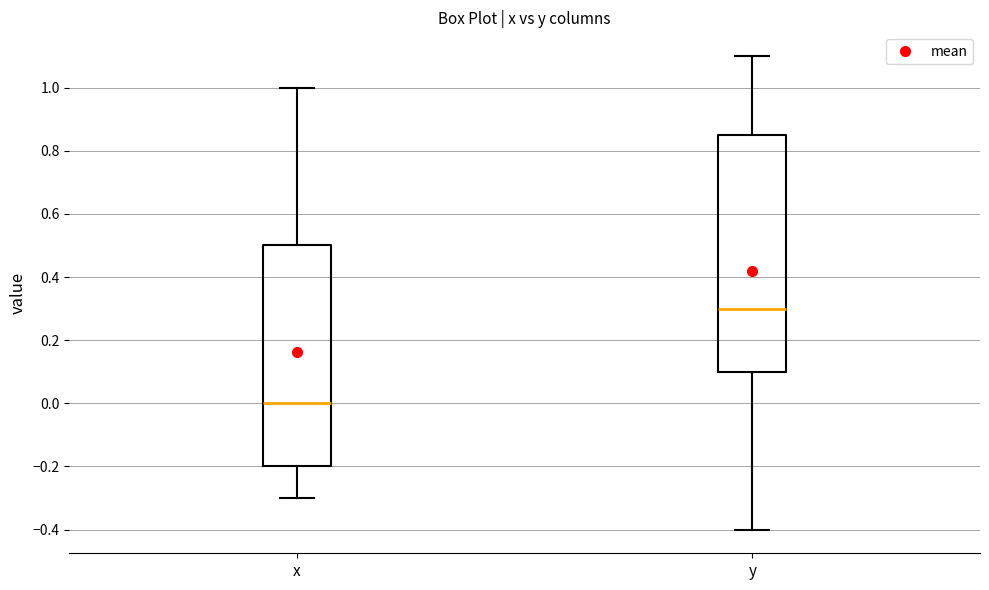

Reading left to right, transcribe this box plot: for each box, give where its median line is, the range the box spans, and where its two whiskers end, as read against the y-axis. The values are not printed on the chart, so give them approximately, as read against the axis.

x: median 0.00, box -0.20 to 0.50, whiskers -0.30 to 1.00
y: median 0.30, box 0.10 to 0.86, whiskers -0.40 to 1.10